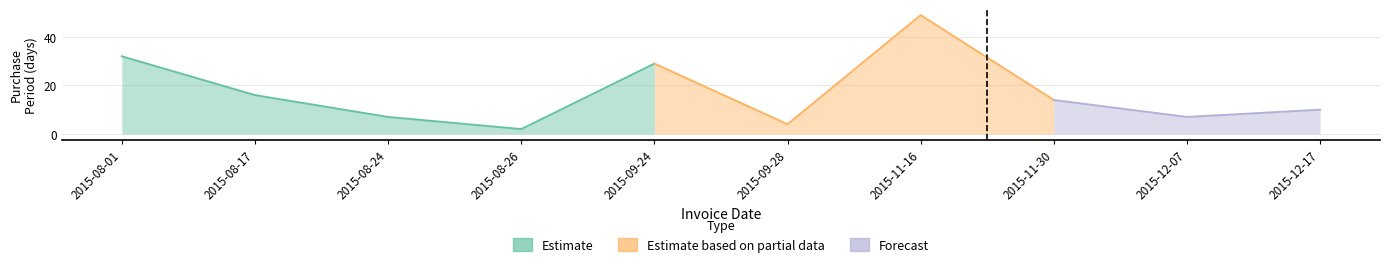

At which category does the chart reach its peak across all series?

2015-11-16